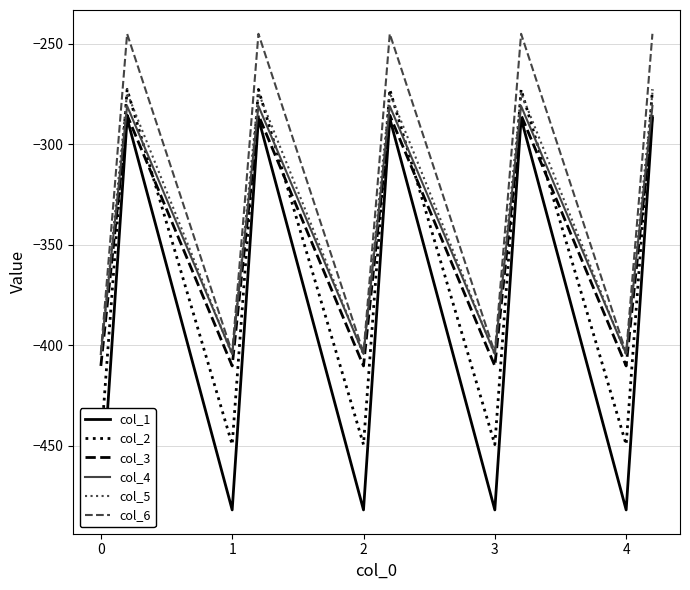

True or false: col_5 has more than 0 interior local peaks.

True